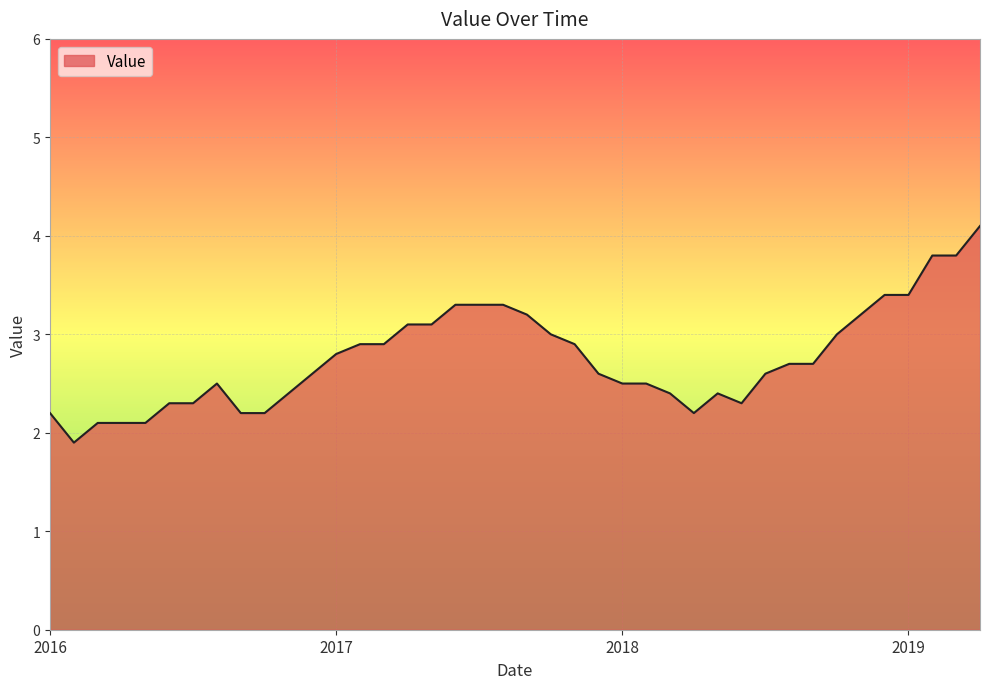

What is the maximum value shown in the chart?

4.1